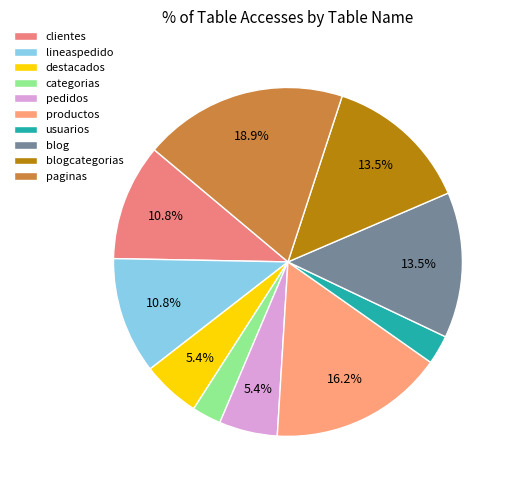

Which slice is the largest?

paginas